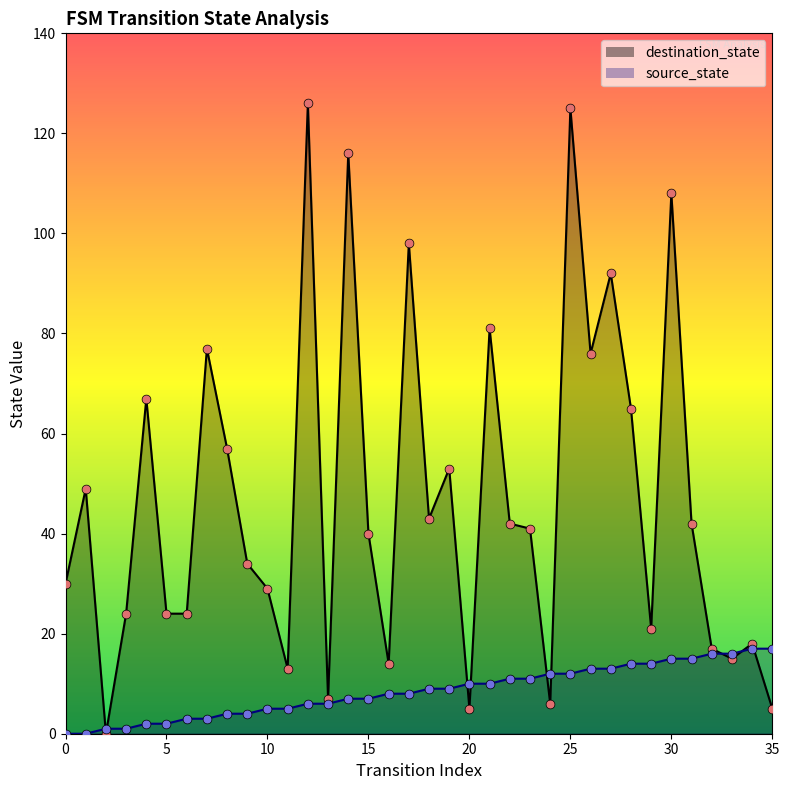

What is the total value across all series at 24?

18